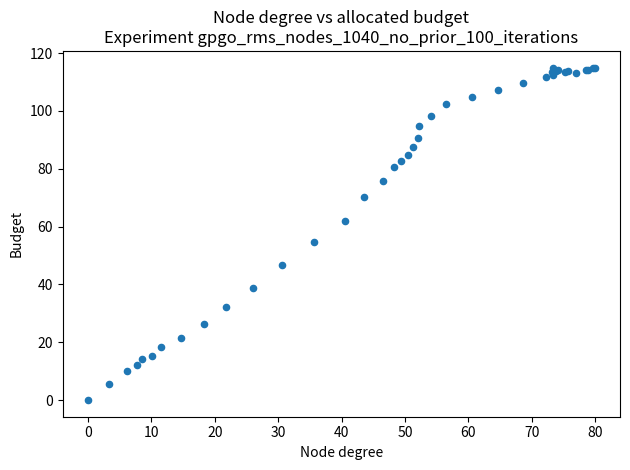

What Y value in the scatter plot is closest to 57?

54.8